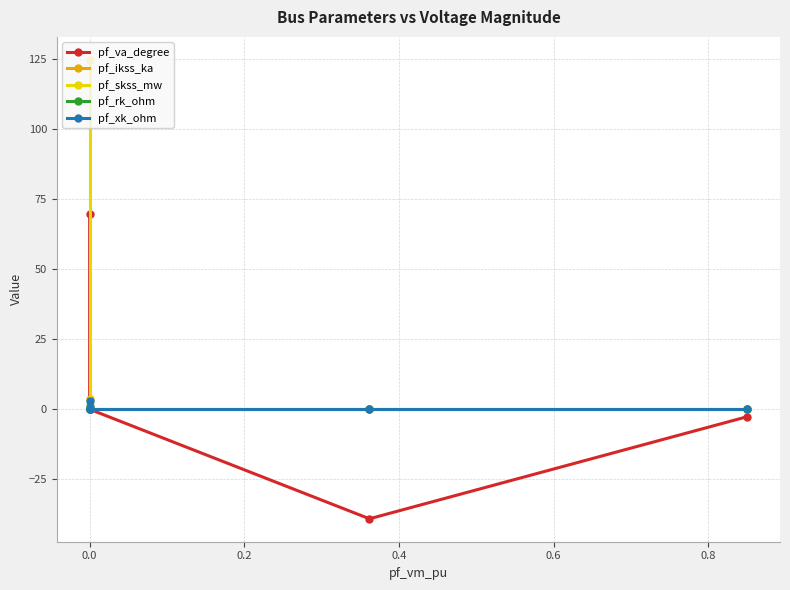

How many distinct data groups are displayed?

5